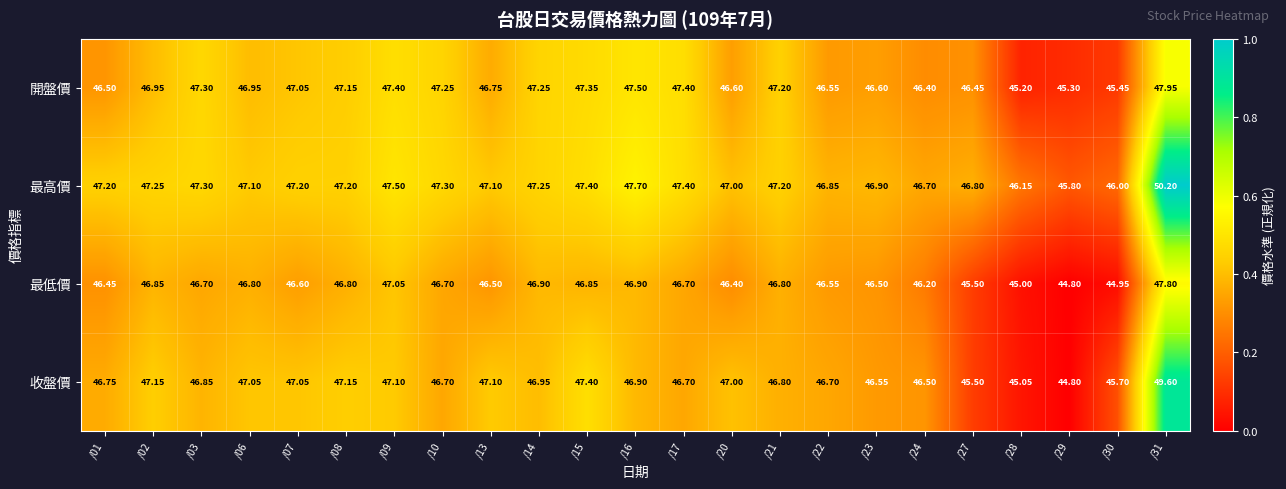

Which series has the largest total across all categories?

最高價